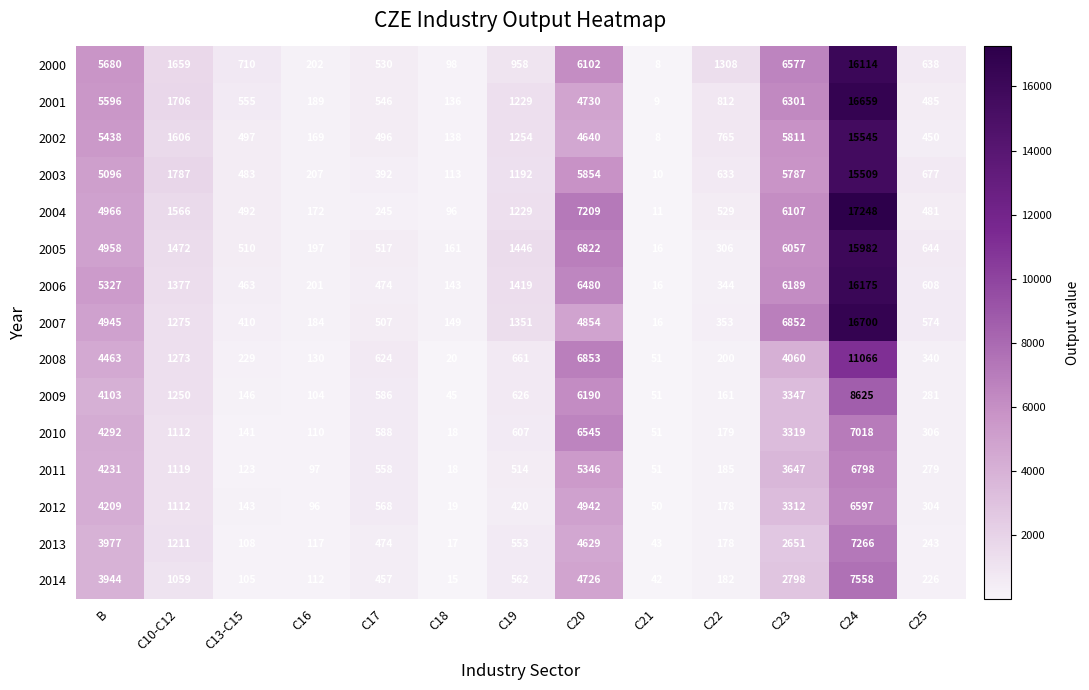

Which series has the widest spread of values?

2004